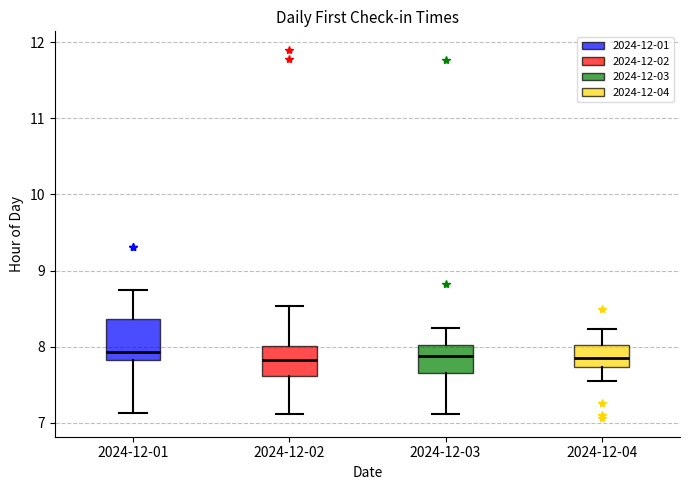

Reading left to right, read every box against the y-axis: the position of its median line, the range the box covers, and the ends of its whiskers. The values are not printed on the chart, so give them approximately, as read against the axis.

2024-12-01: median 7.9, box 7.8 to 8.4, whiskers 7.1 to 8.7
2024-12-02: median 7.8, box 7.6 to 8.0, whiskers 7.1 to 8.5
2024-12-03: median 7.9, box 7.7 to 8.0, whiskers 7.1 to 8.2
2024-12-04: median 7.9, box 7.7 to 8.0, whiskers 7.6 to 8.2